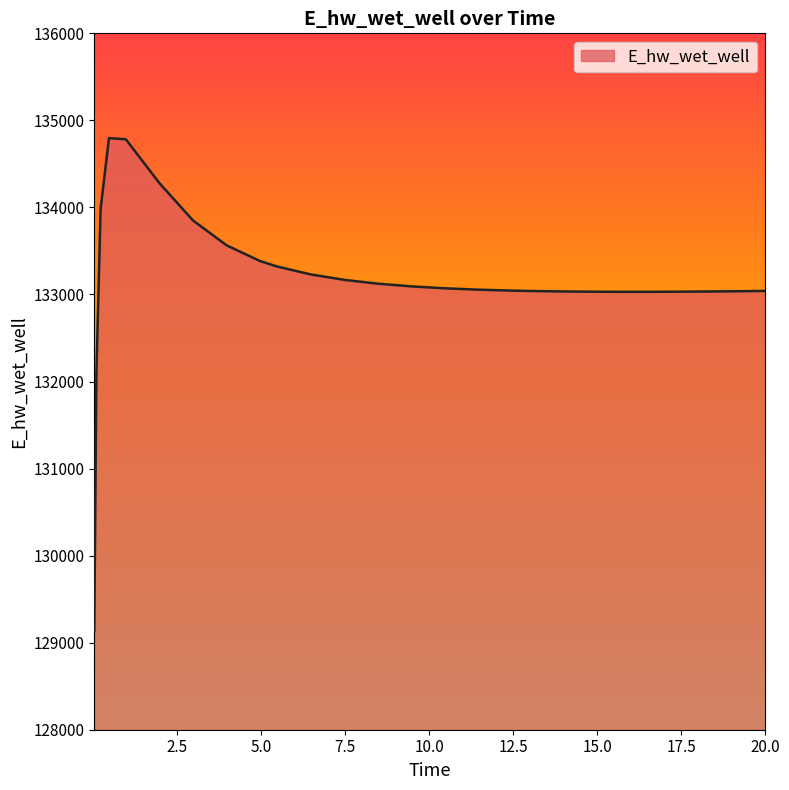

What is the difference between the maximum and second lowest values?

2708.3